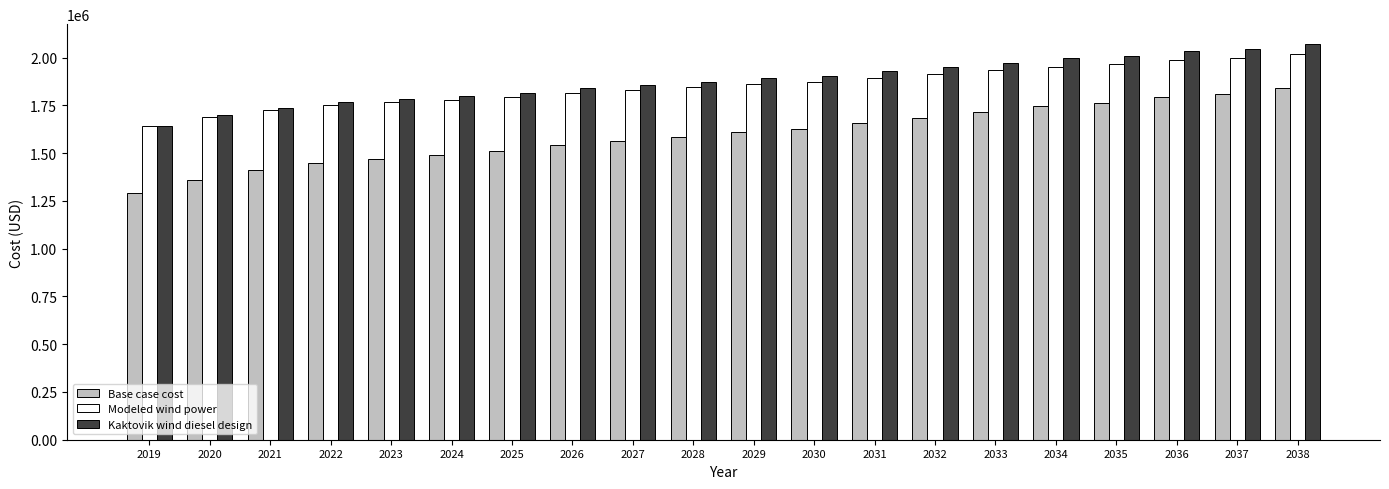

Which category has the highest value in the Base case cost series?

2038